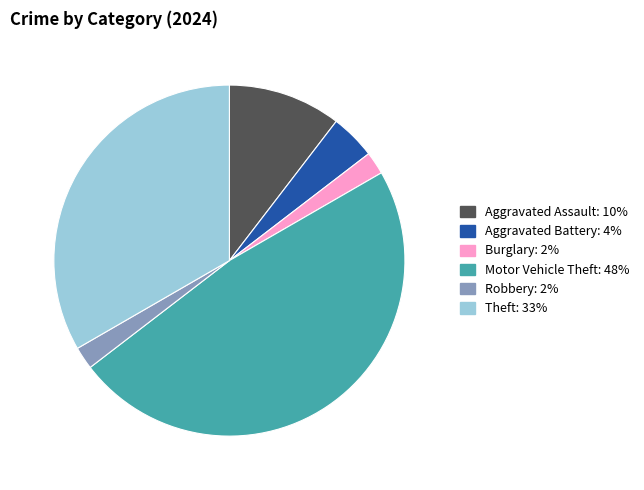

Is there a majority slice in this chart?

No